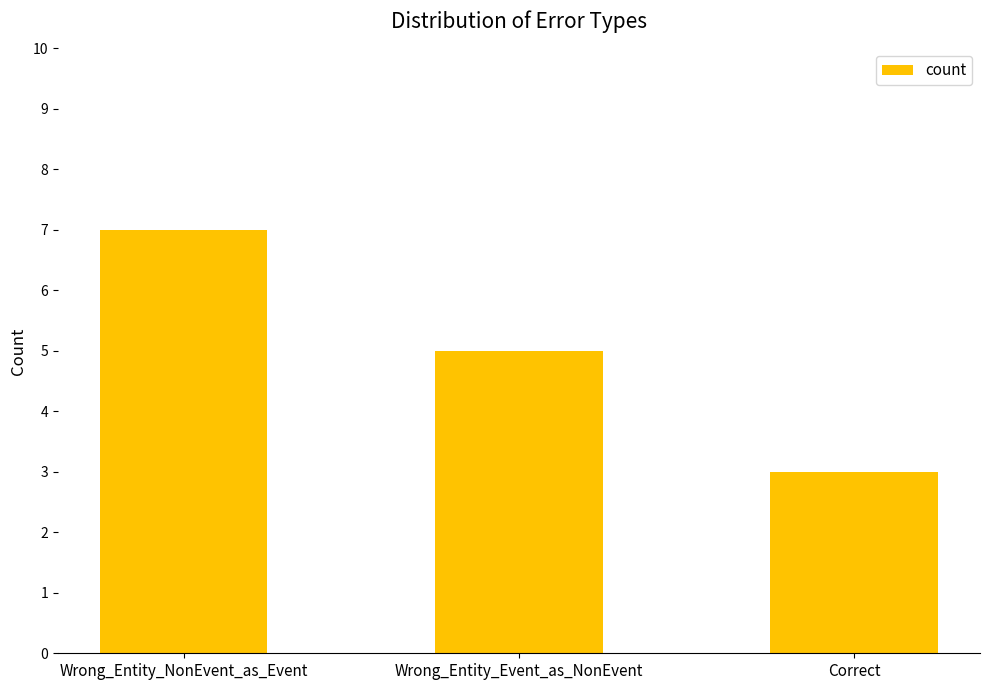

At which category does the chart reach its minimum across all series?

Correct